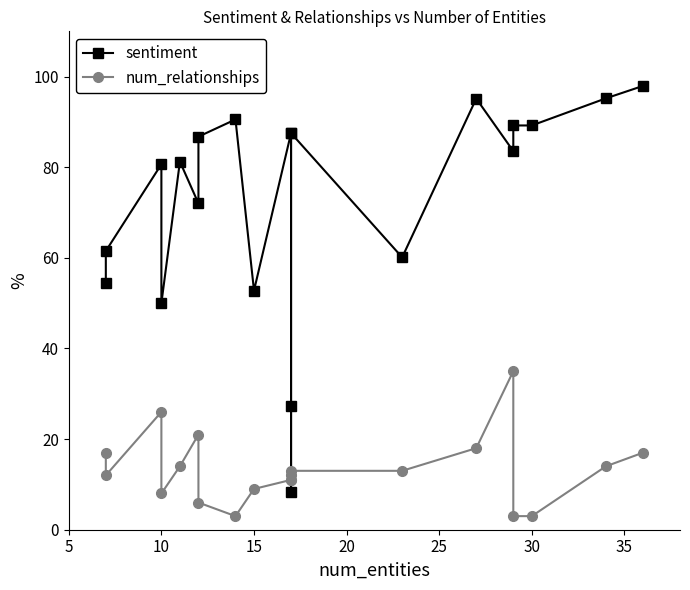

How many data points in sentiment are less than 83?

10